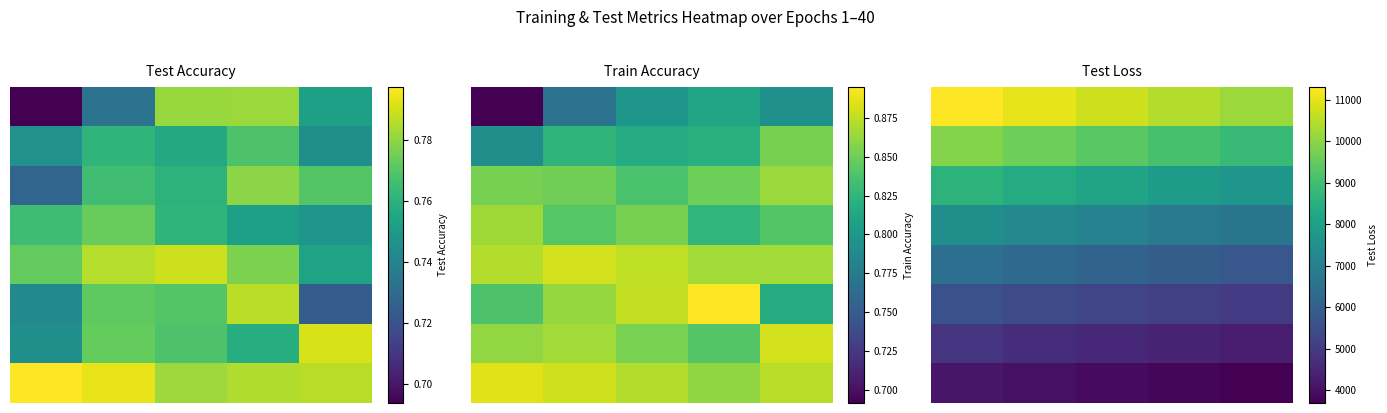

What is the spread (max minus min) of values at 4?

6464.1